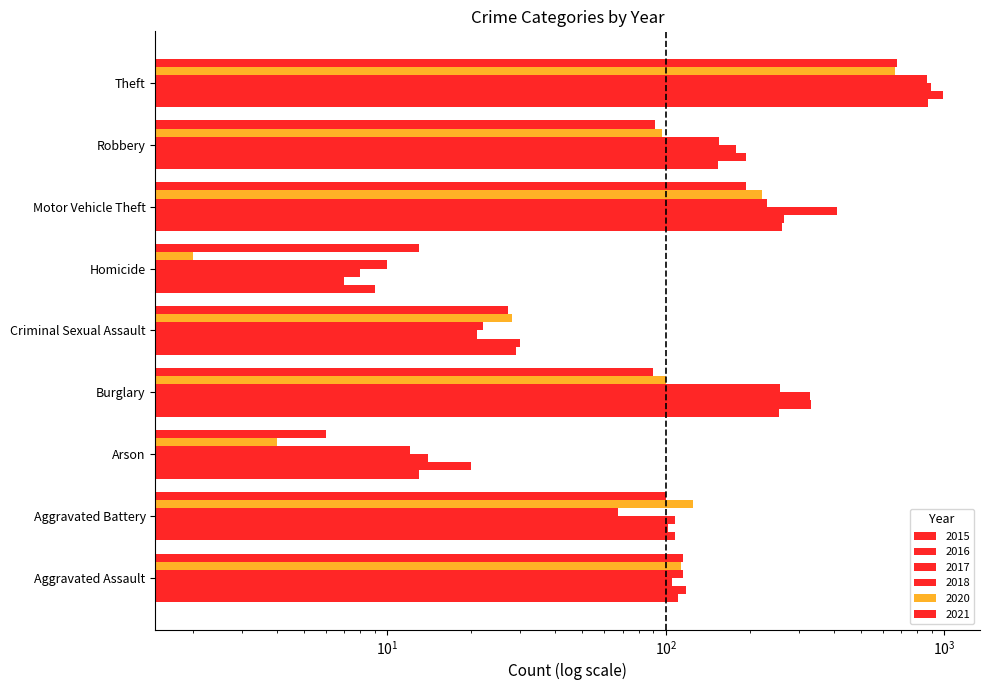

What is the label of the 2nd bar from the right?

Robbery